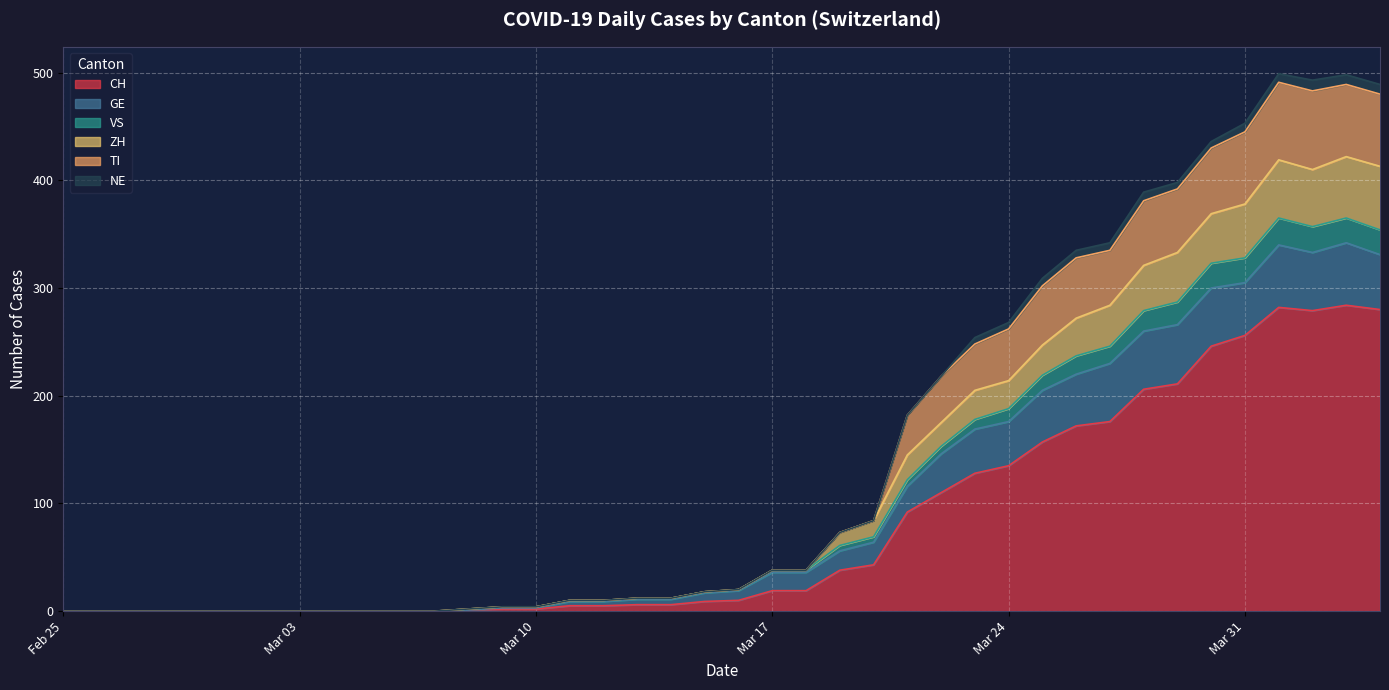

What is the maximum value for CH?

284